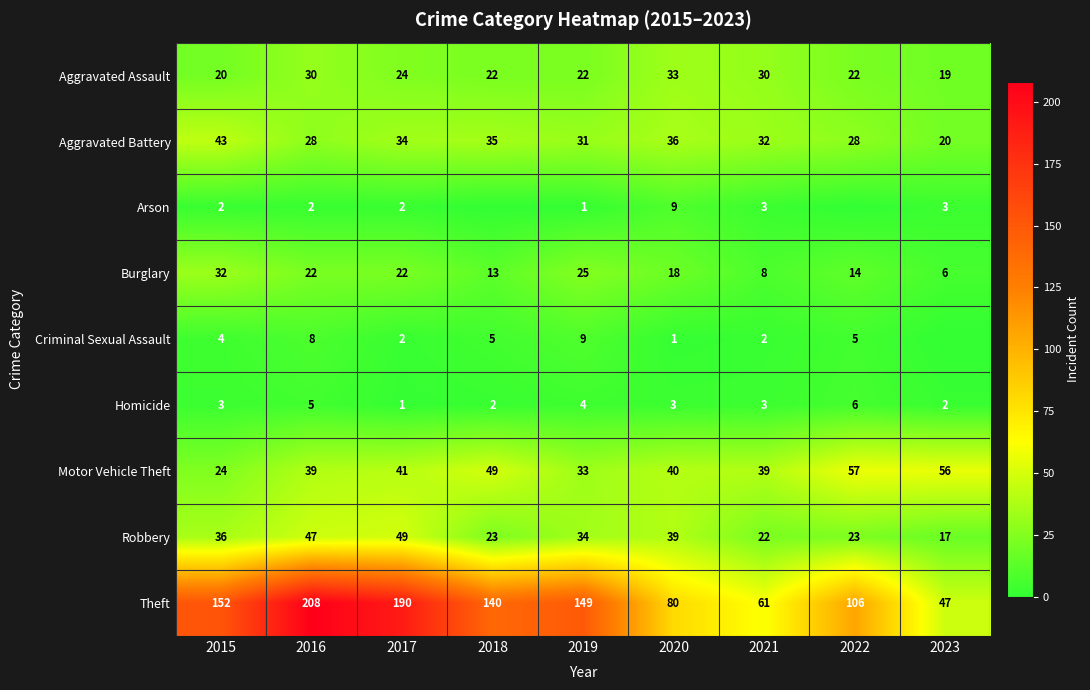

Which category has the highest value in the Aggravated Assault series?

2020